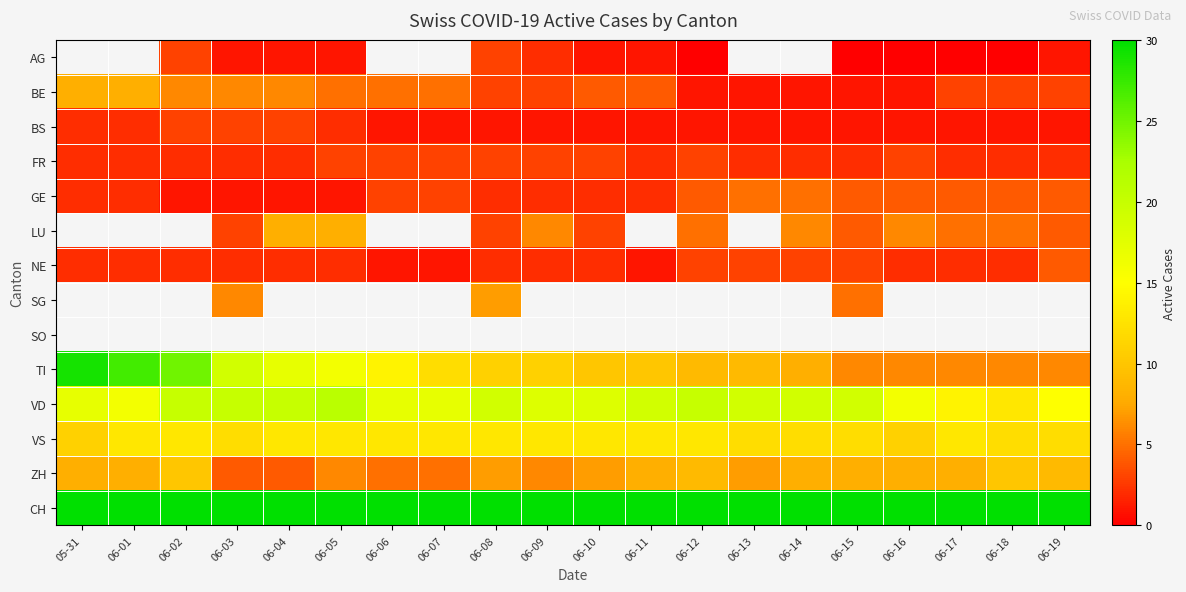

How many values in the GE series exceed 3?

8